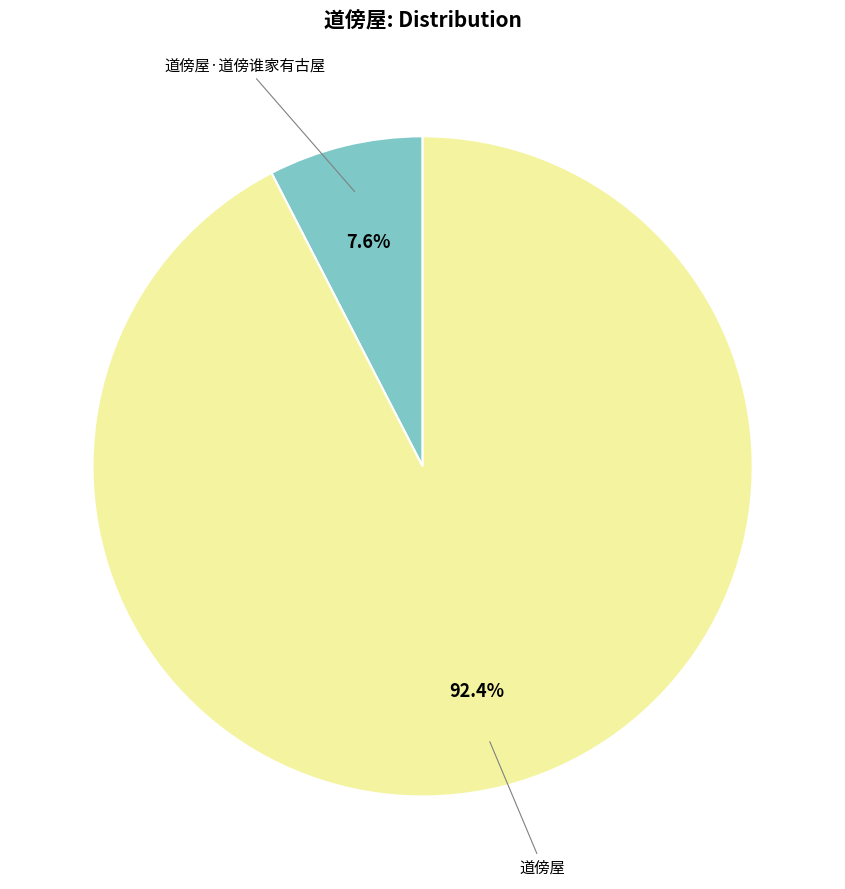

Is there any slice that represents more than half of the pie?

Yes